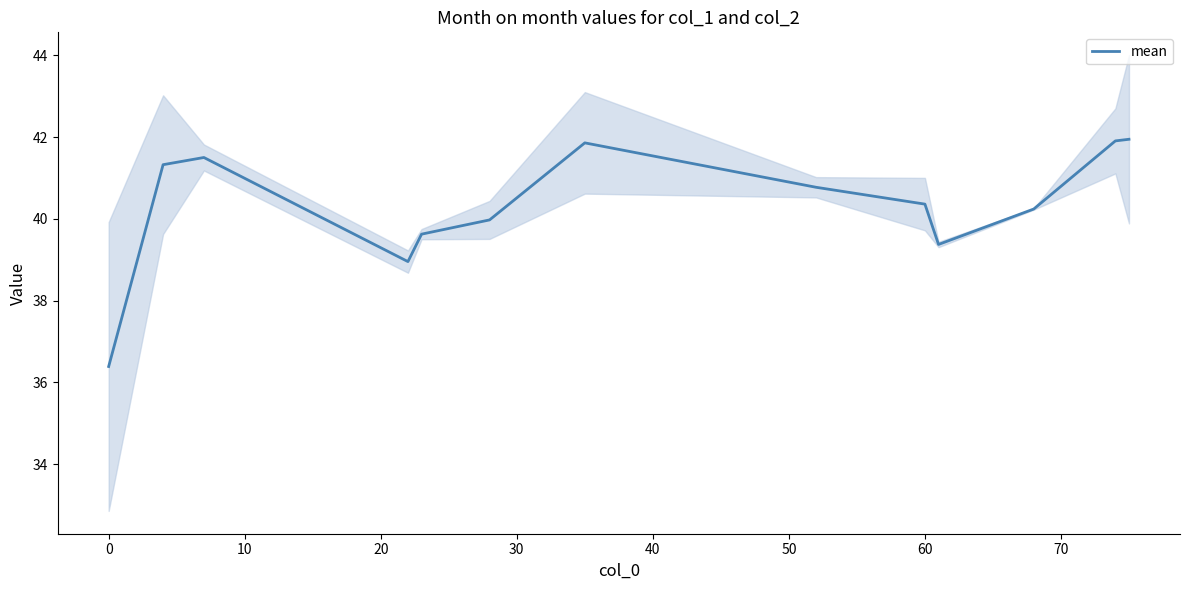

What is the average value?

40.3